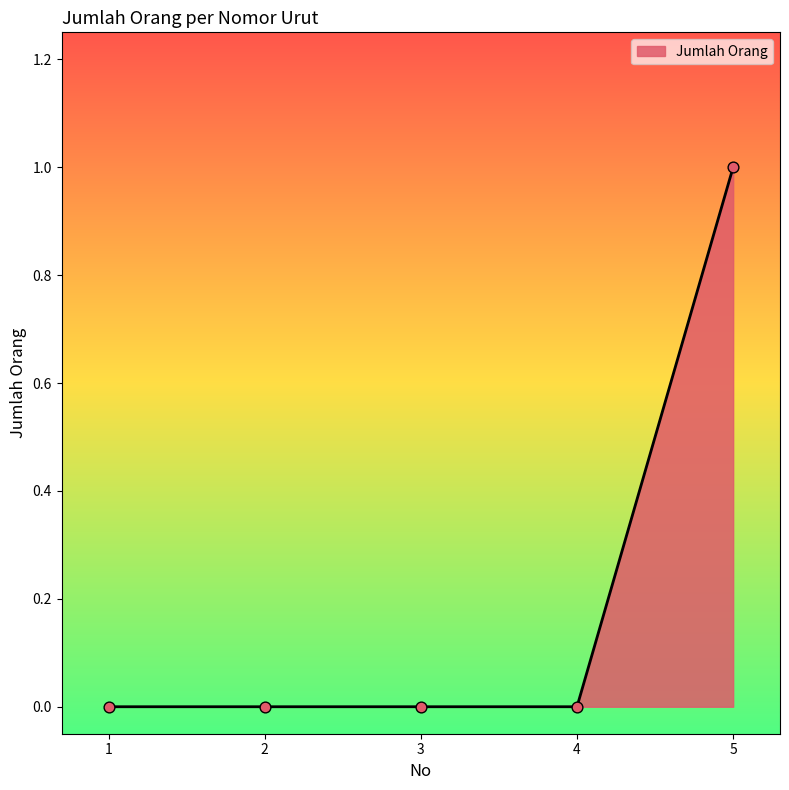

Is it true that the value at 4 is 0?

True